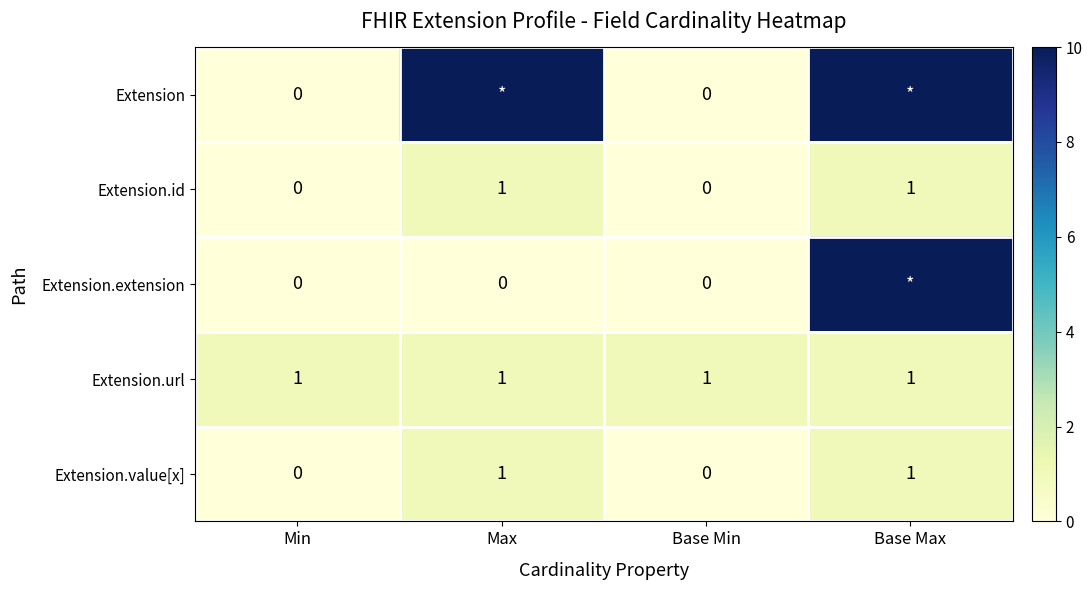

At which category does the chart reach its peak across all series?

Max